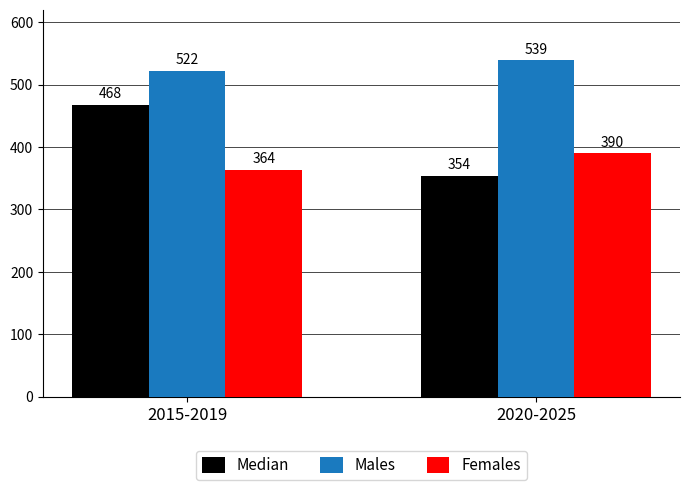

What is the value of the Females bar at the 1st from the left?

364